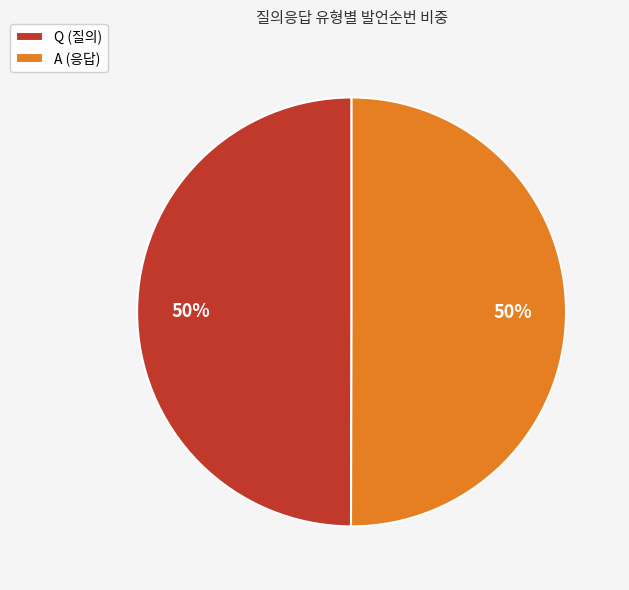

To the nearest percent, what percentage of the pie is Q (질의)?

50%